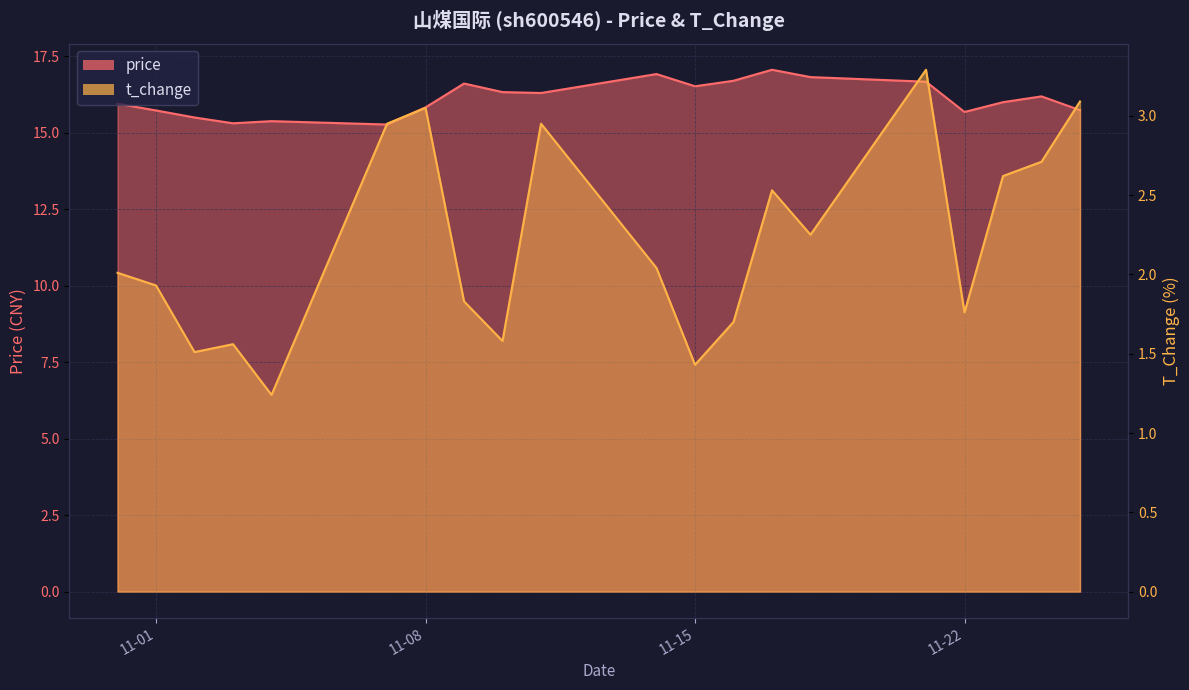

True or false: price and t_change cross at least once.

False